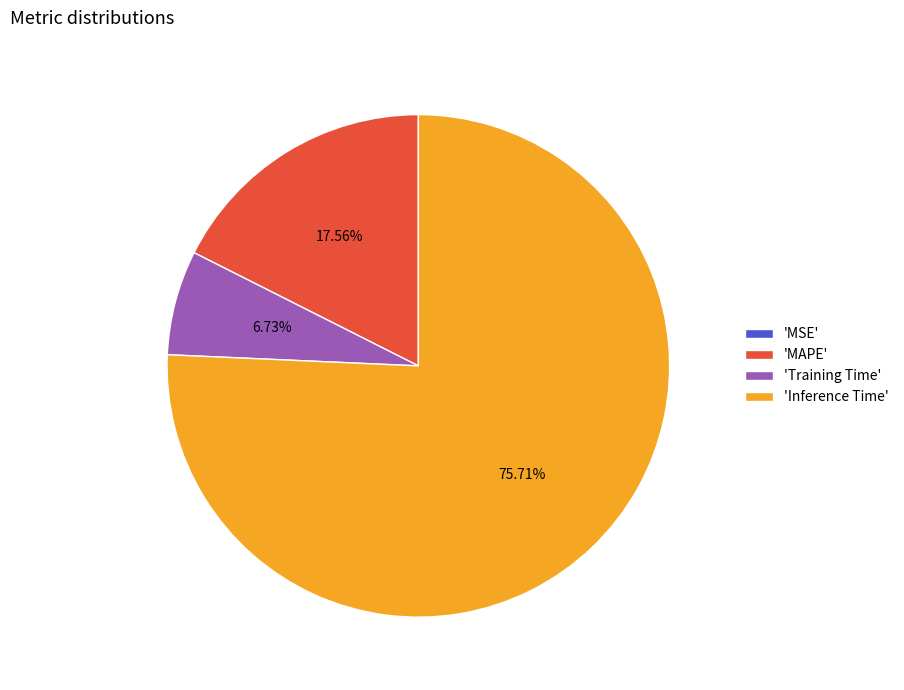

Is there a majority slice in this chart?

Yes